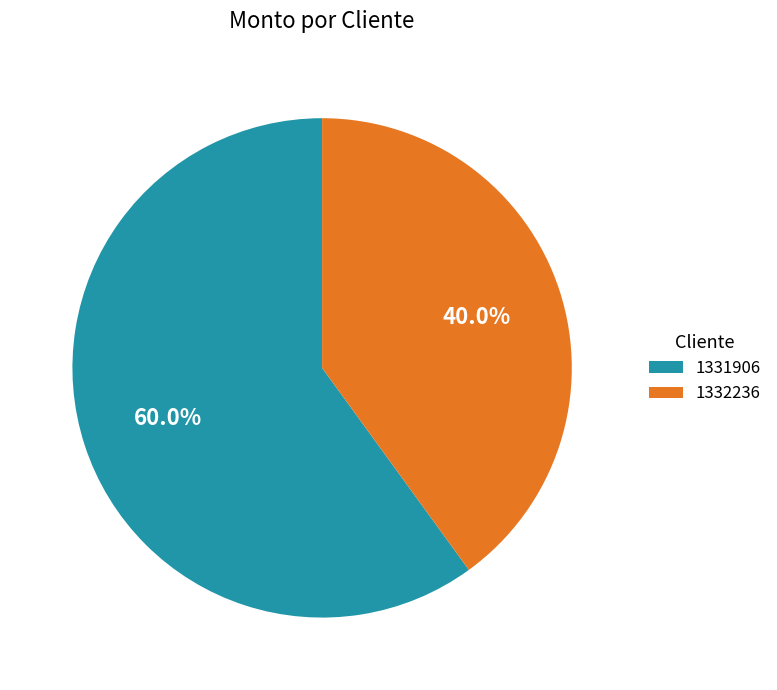

What percentage is NOT represented by 1331906?

40.0%